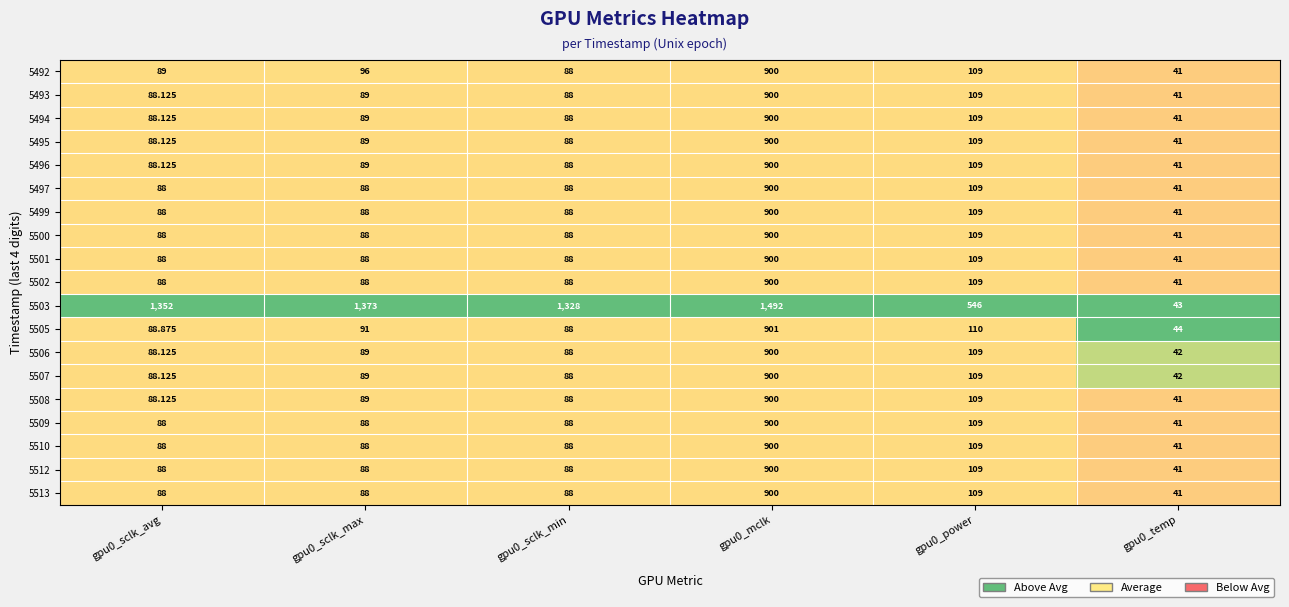

How many data points in 5493 are less than 89?

3